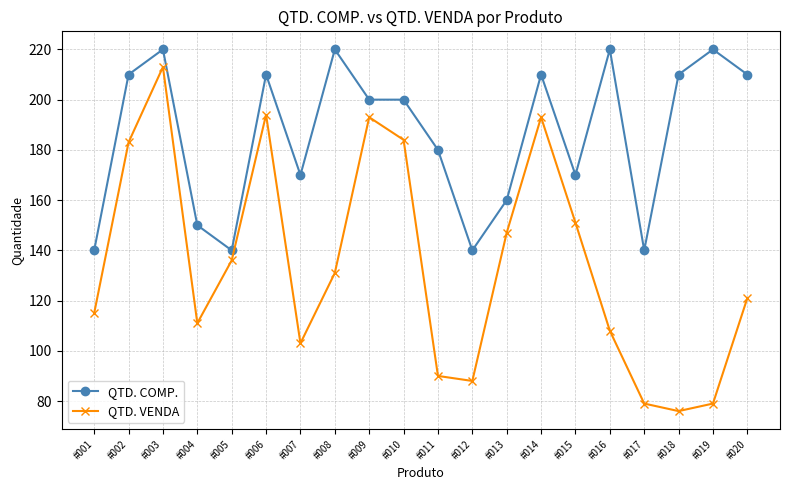

What are all the series names shown in the legend?

QTD. COMP., QTD. VENDA